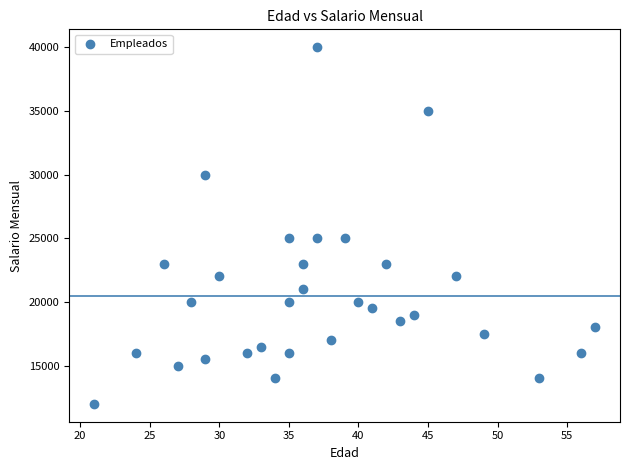

What is the range of X values (max minus min)?

36